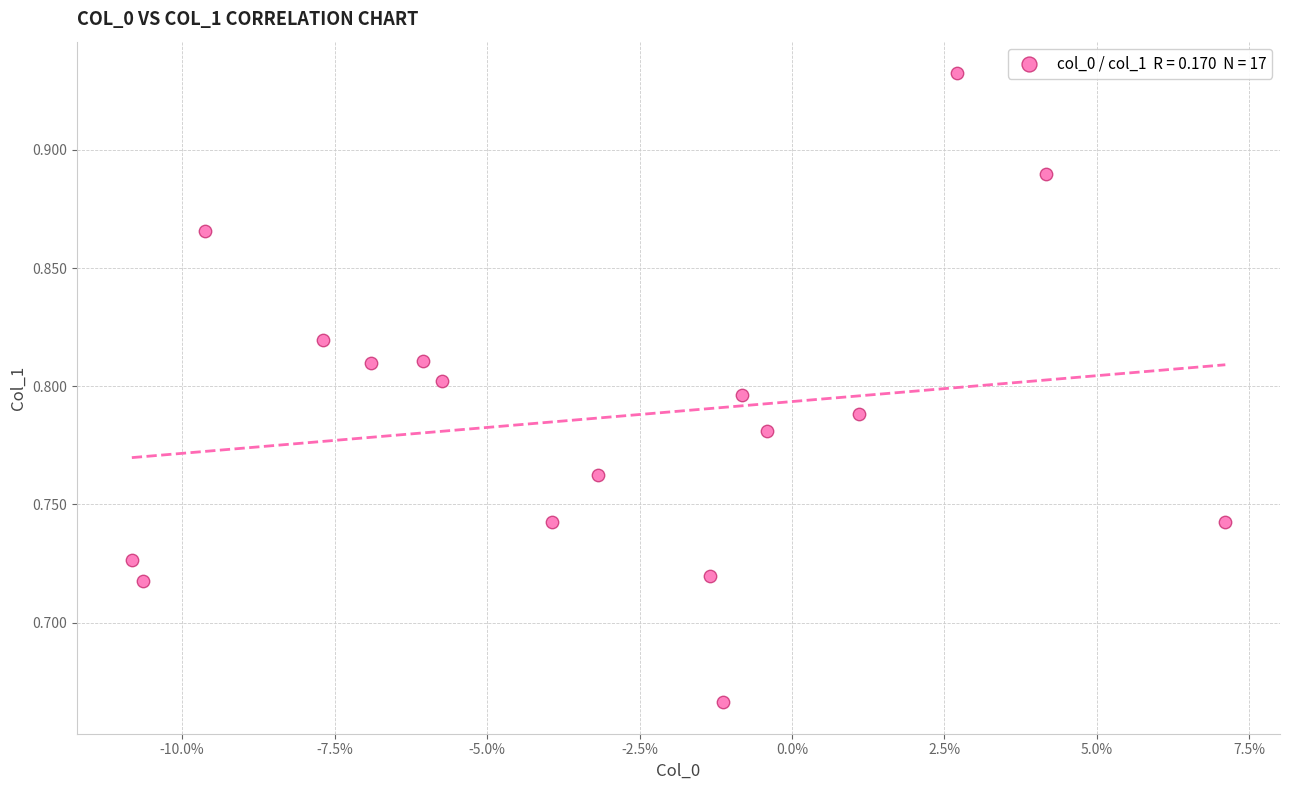

What is the range of Y values (max minus min)?

0.3